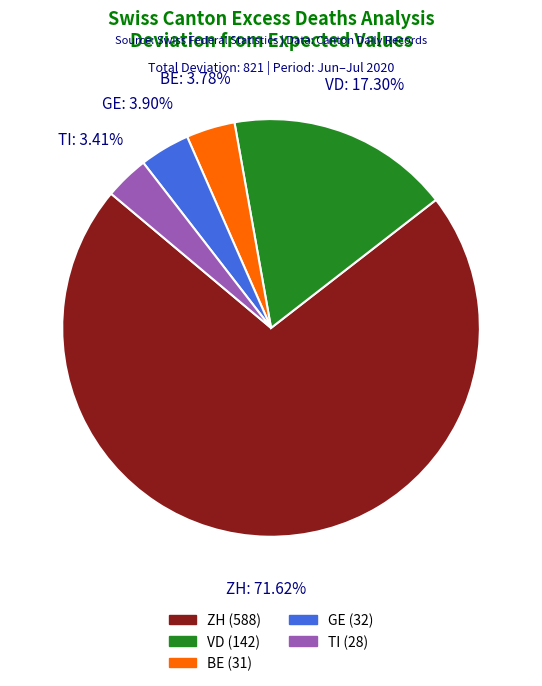

Which category has the biggest portion of the pie?

ZH